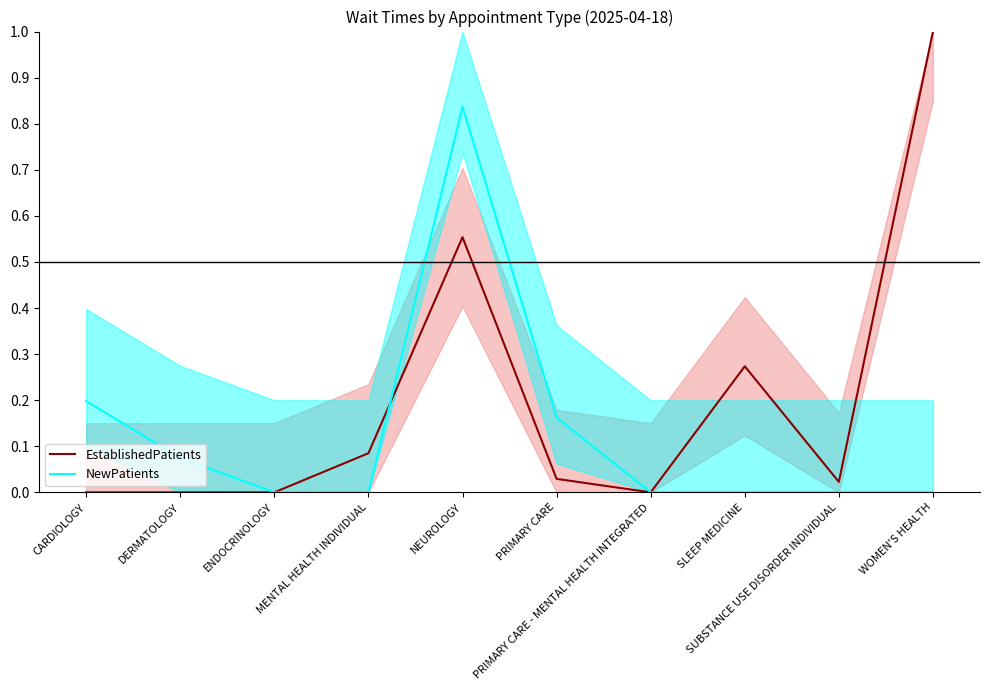

Is the value of EstablishedPatients at WOMEN'S HEALTH greater than the value of NewPatients at CARDIOLOGY?

Yes